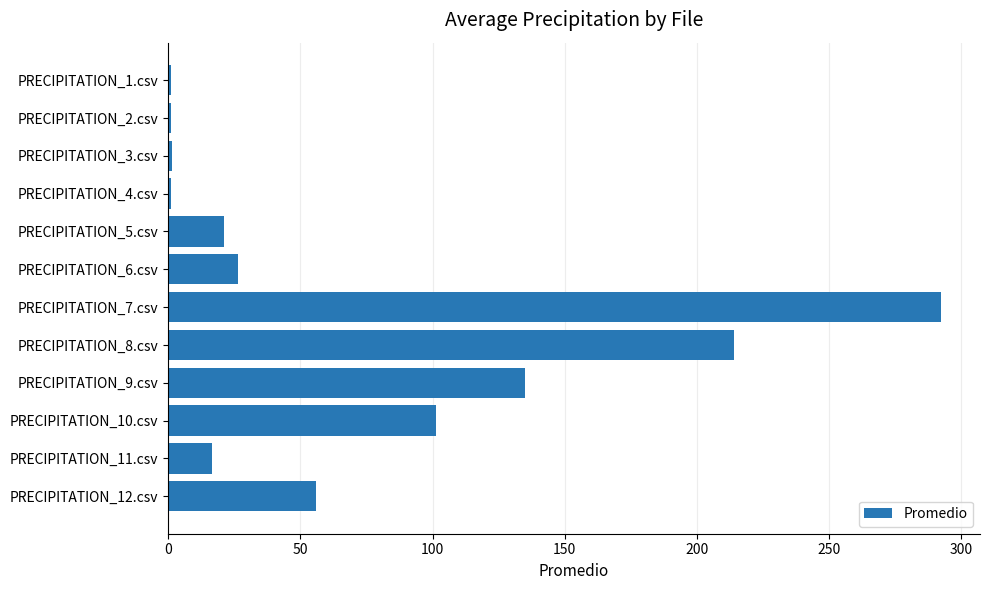

What is the difference between the second highest and second lowest values?

212.9